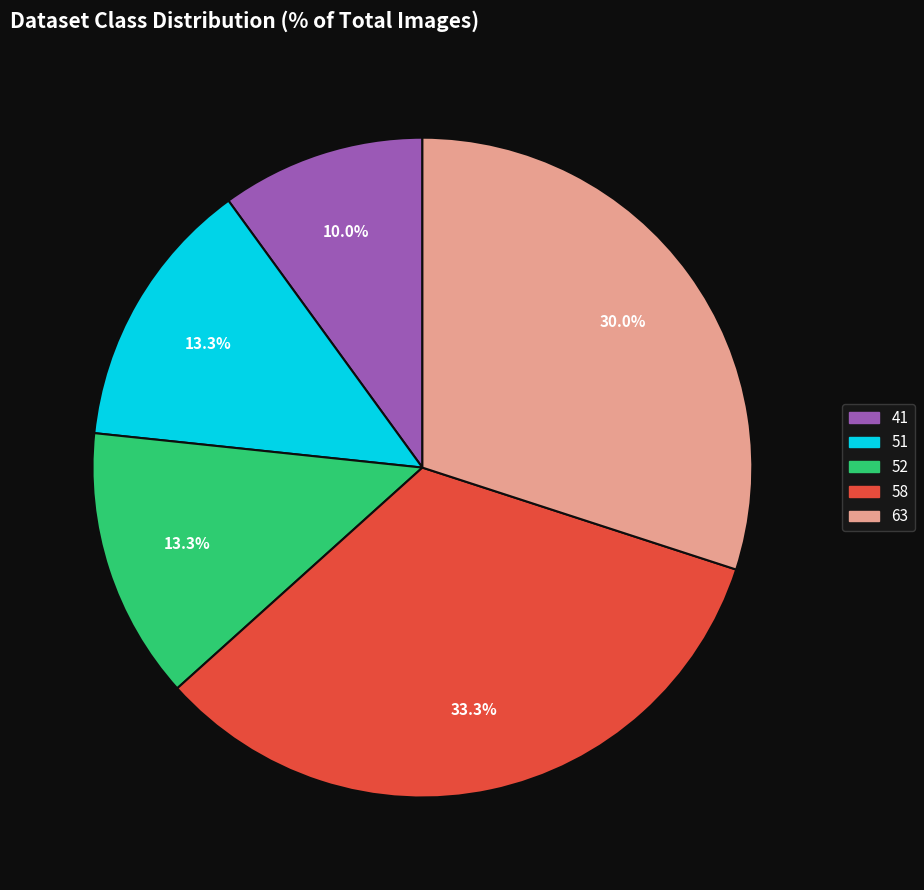

What percentage is the 41 slice, to the nearest percent?

10%